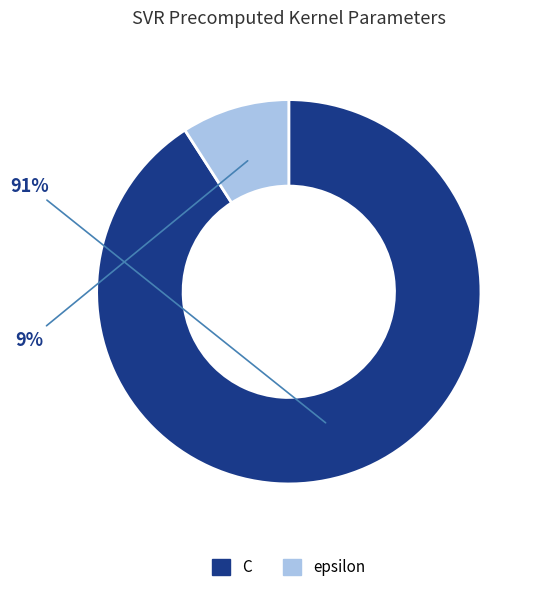

Do C and epsilon together represent more than half of the pie?

Yes